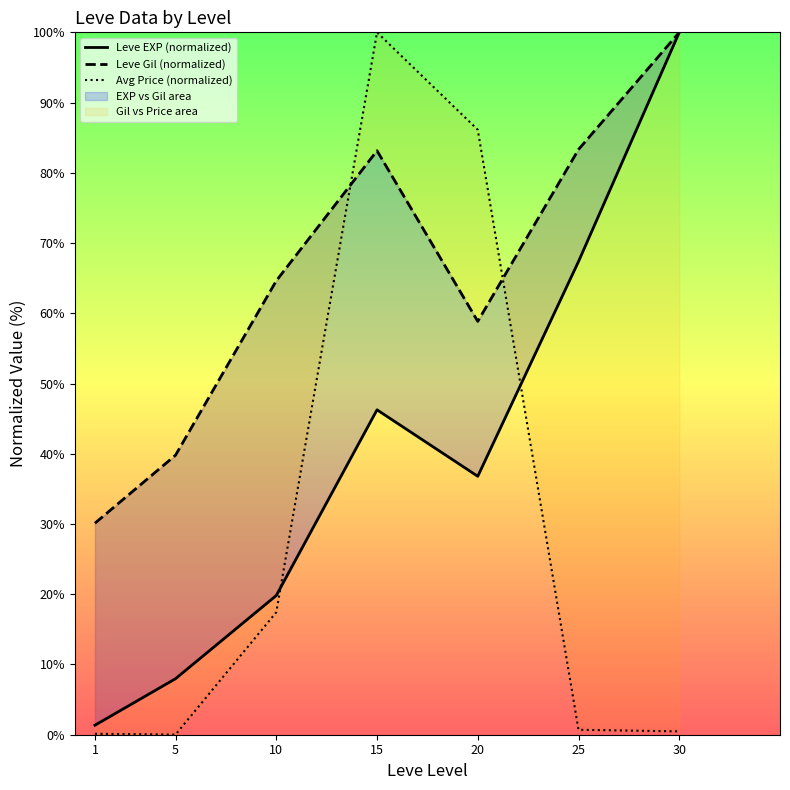

True or false: Leve EXP (normalized) has more than 2 points higher than both neighbors.

False